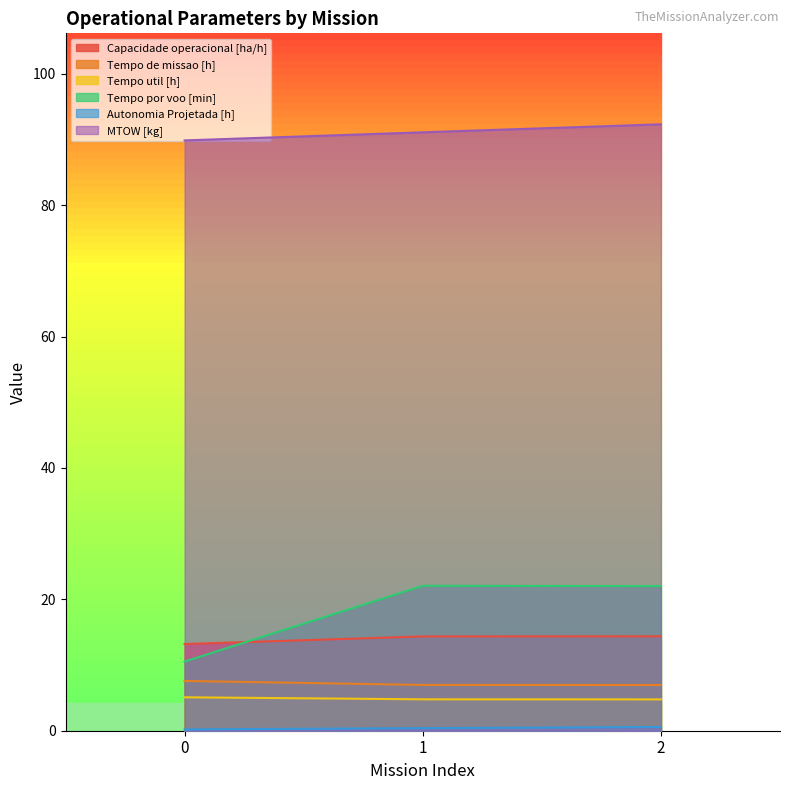

At how many categories does at least one series exceed 80?

3